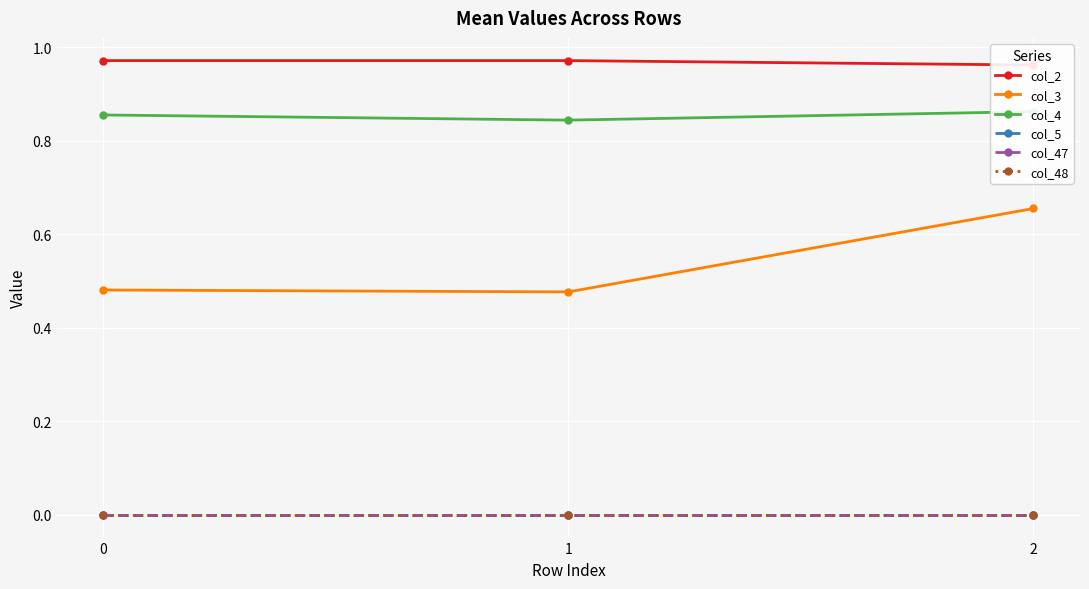

List the labels in order of col_3 value, largest first.

2, 0, 1